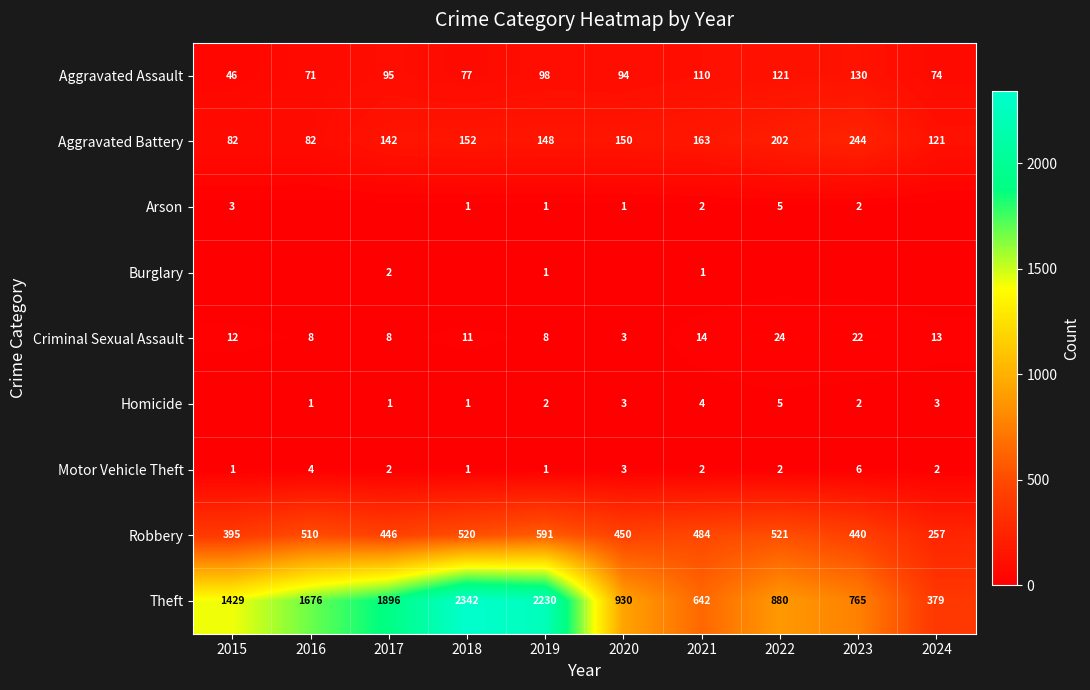

Rank the categories by Robbery value from highest to lowest.

2019, 2022, 2018, 2016, 2021, 2020, 2017, 2023, 2015, 2024